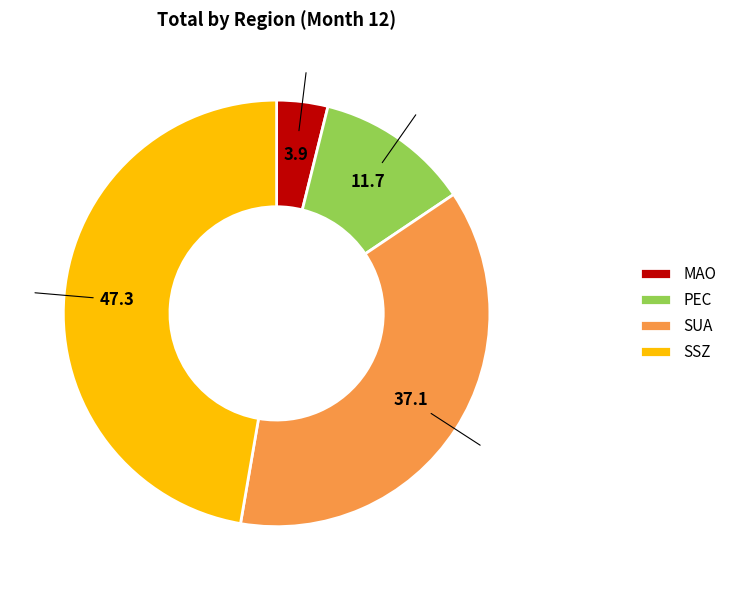

Combined, do MAO and SSZ account for over 50%?

Yes